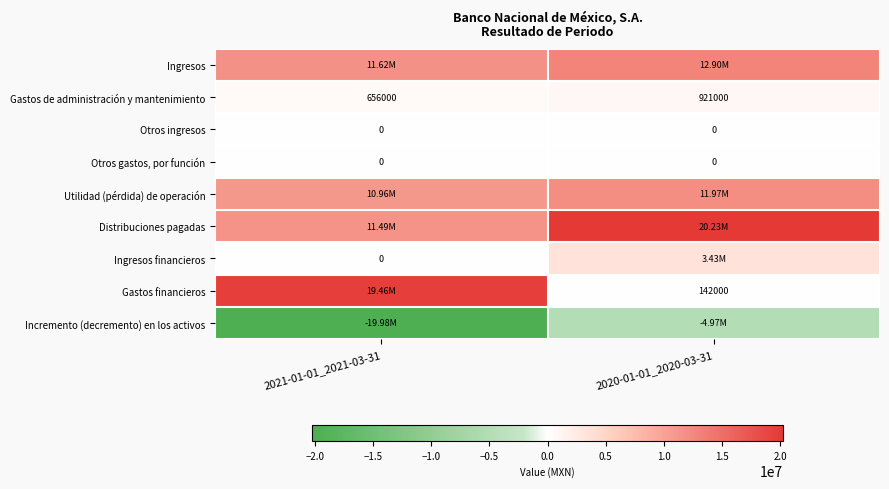

Is the value of Otros ingresos at 2020-01-01_2020-03-31 greater than the value of Gastos de administración y mantenimiento at 2020-01-01_2020-03-31?

No